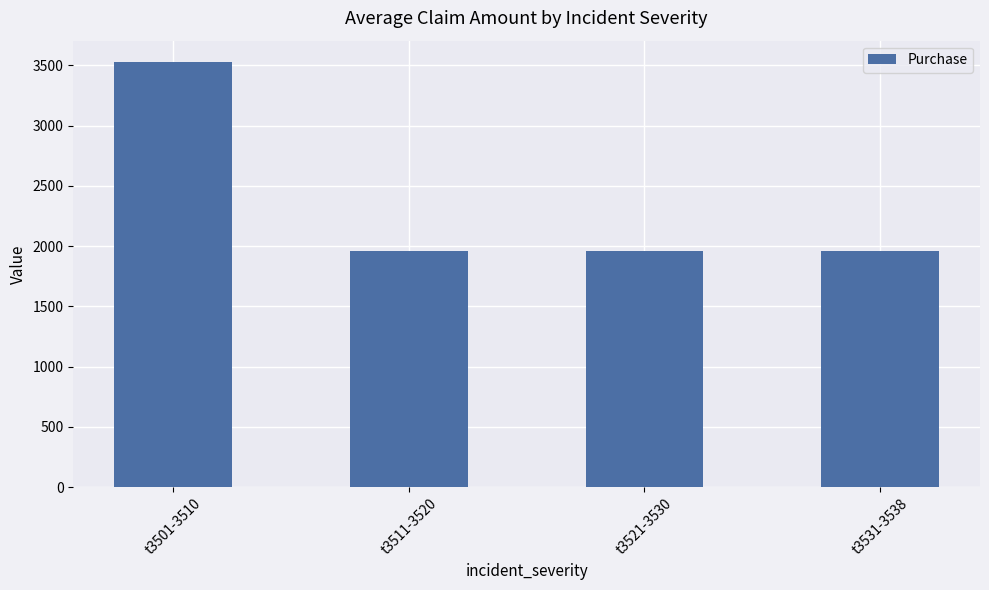

What is the difference between the values at t3501-3510 and t3521-3530?

1569